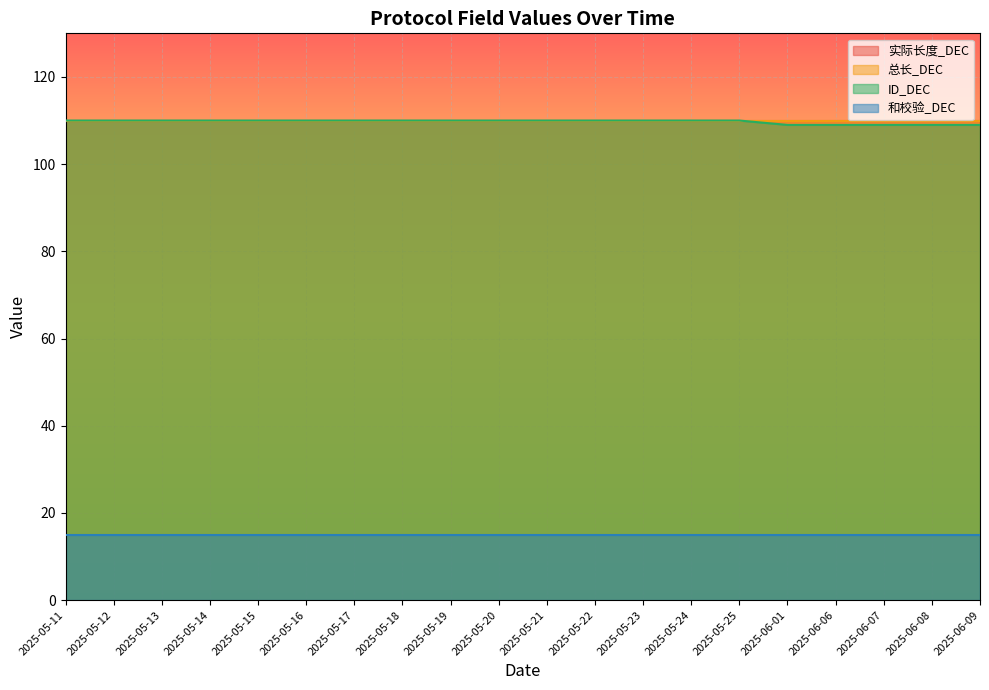

The value of ID_DEC at 2025-05-17 is 110. True or false?

True